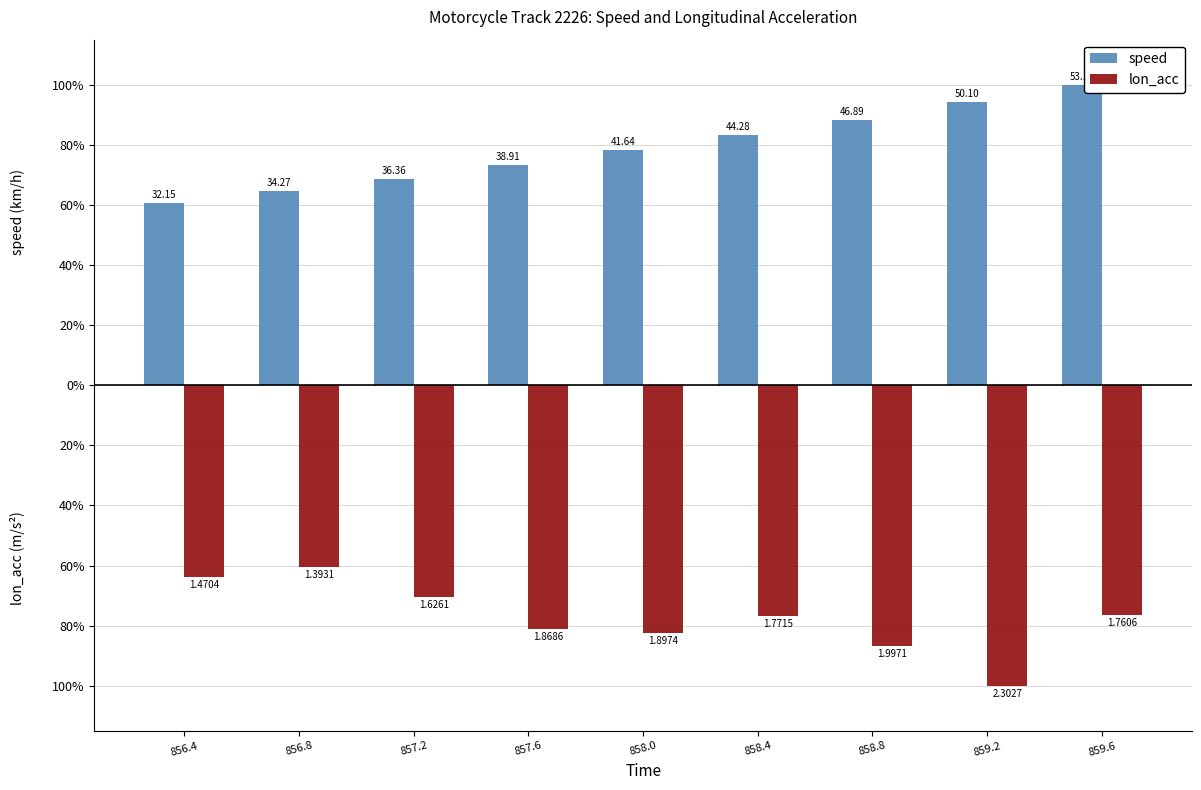

Which has a higher value, 856.8 or 859.6?

859.6